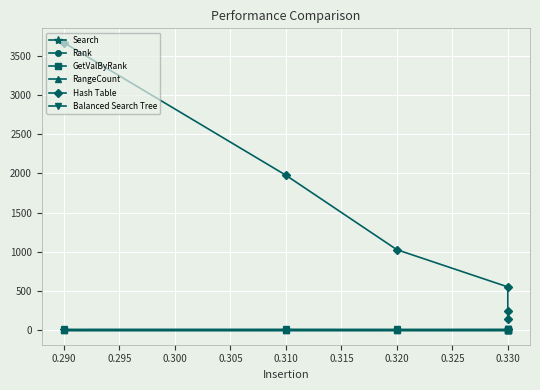

True or false: GetValByRank and RangeCount cross at least once.

False